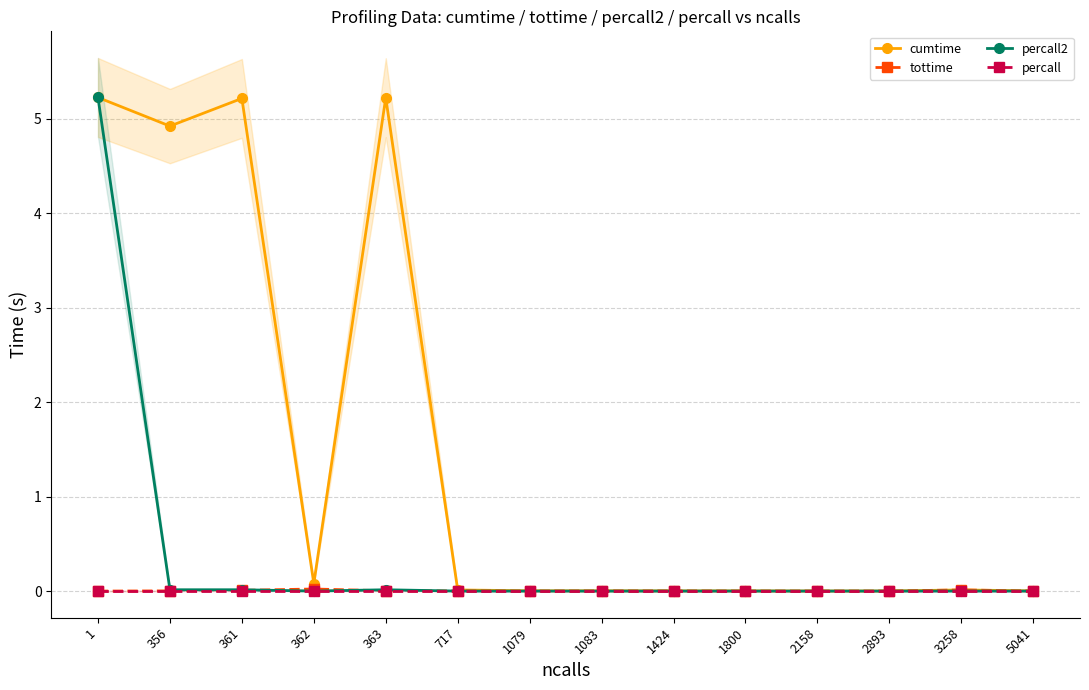

Does the chart have visible grid lines?

Yes